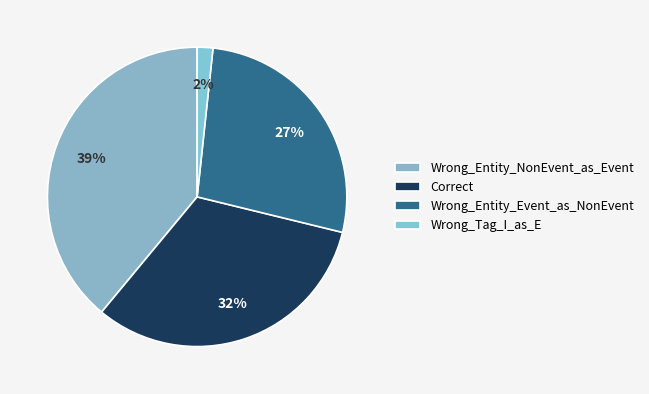

To the nearest percent, what is the combined percentage of Wrong_Entity_Event_as_NonEvent and Correct?

59%